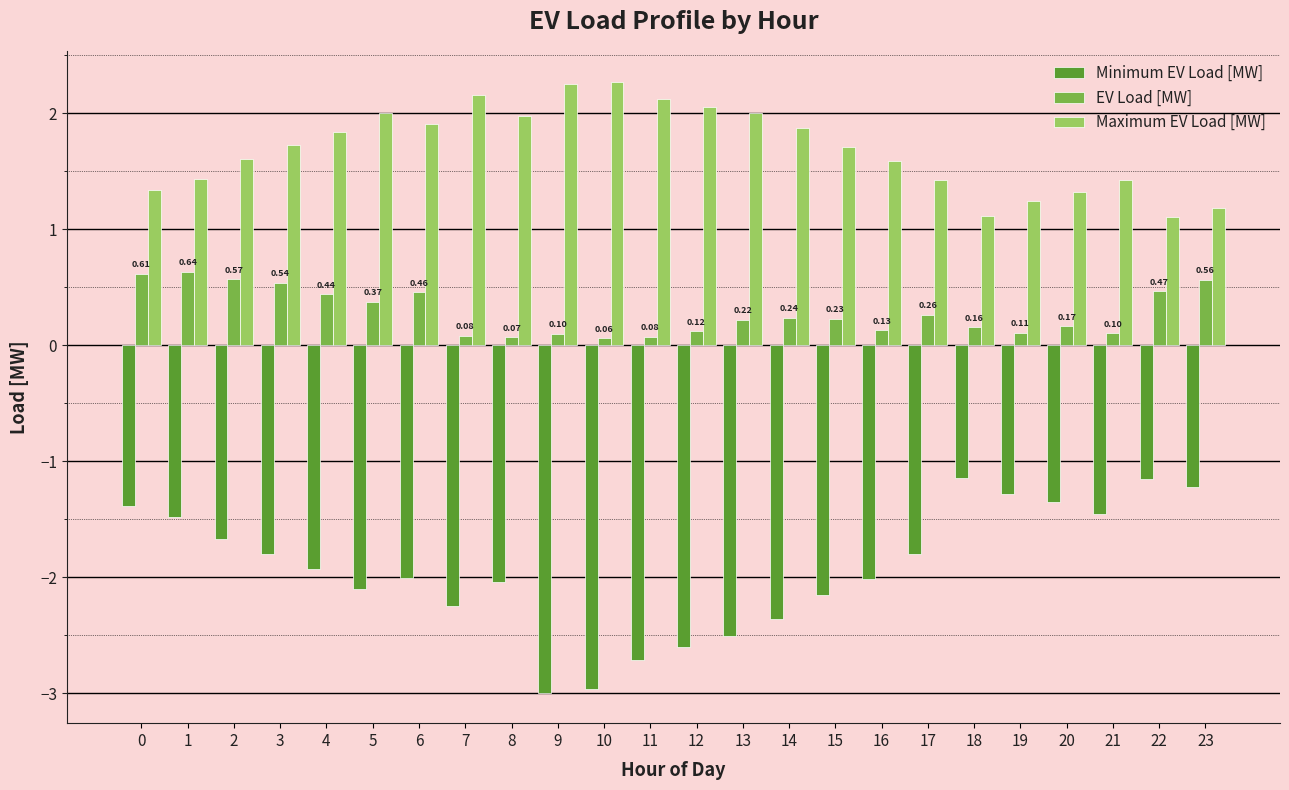

The value of EV Load [MW] at 8 is 0.1. True or false?

True